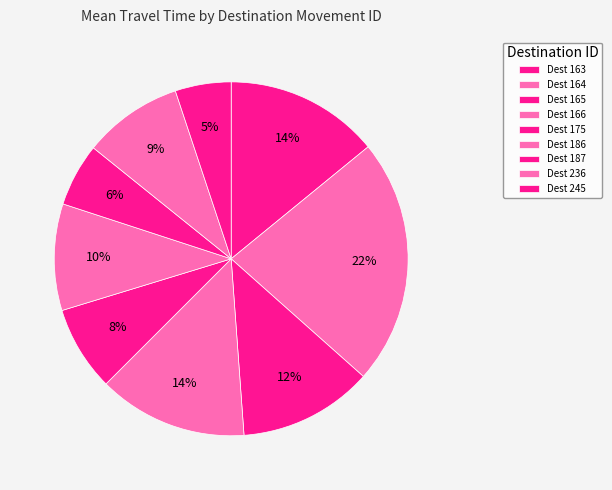

To the nearest percent, what is the average slice percentage?

11%